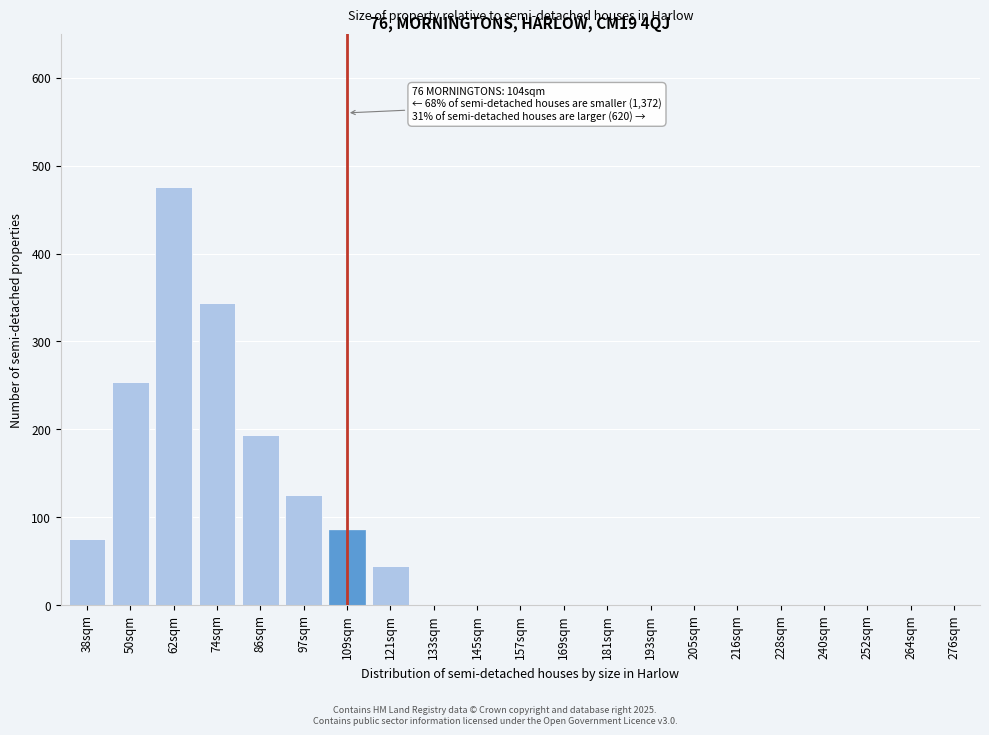

Reading left to right, extract all data points from this chart.

38sqm=75	50sqm=254	62sqm=476	74sqm=344	86sqm=193	97sqm=125	109sqm=85	121sqm=44	133sqm=0	145sqm=0	157sqm=0	169sqm=0	181sqm=0	193sqm=0	205sqm=0	216sqm=0	228sqm=0	240sqm=0	252sqm=0	264sqm=0	276sqm=0